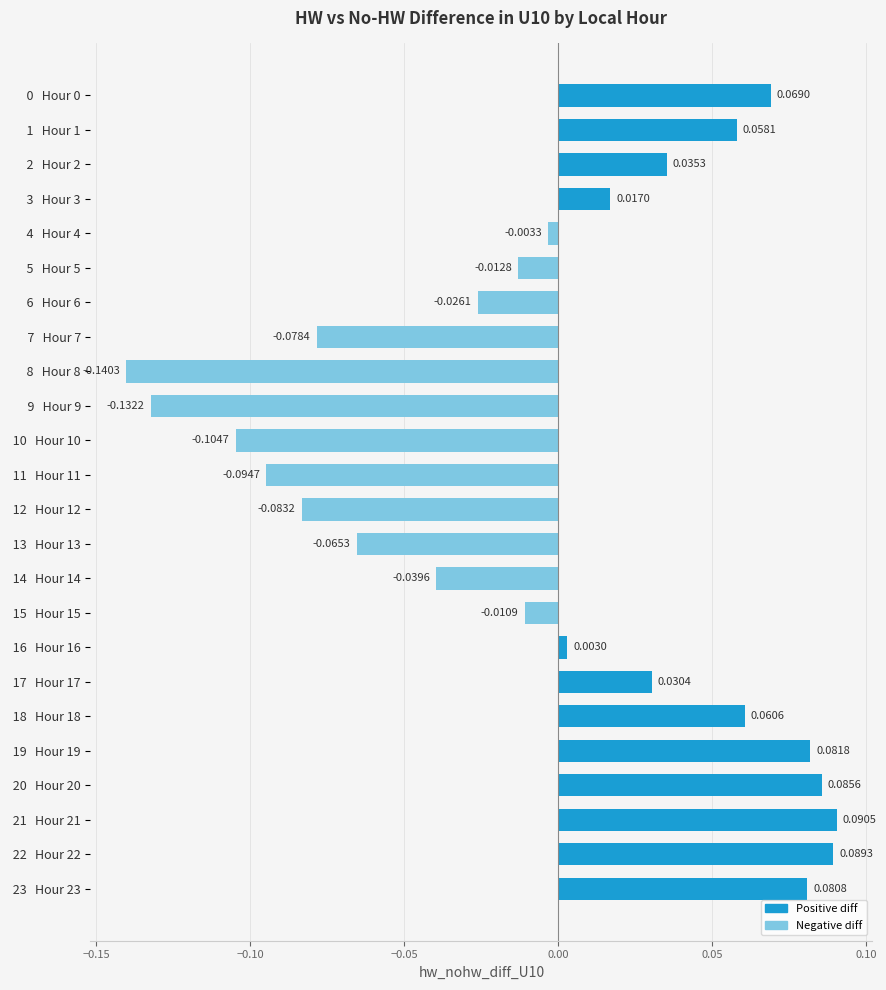

Between  12   Hour 12 and  10   Hour 10, which is larger?

 12   Hour 12